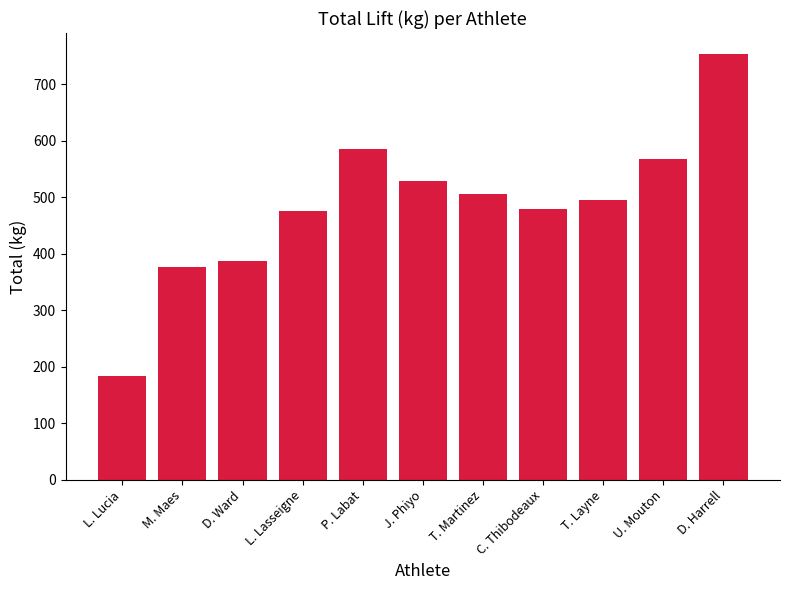

What is the value of the 7th bar from the left?

505.8